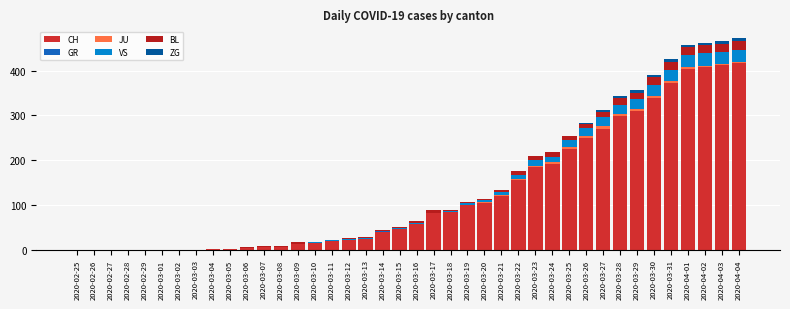

Are the bars grouped side by side (vs. stacked)?

No